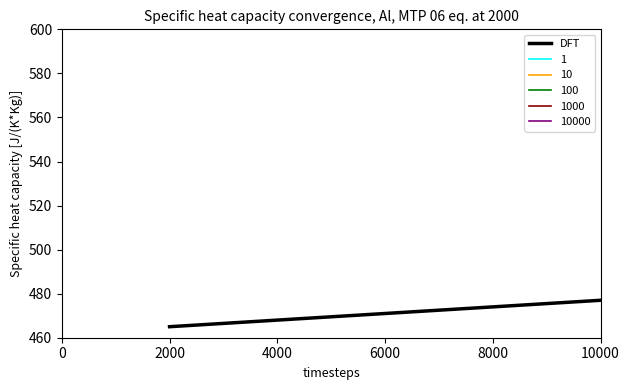

What is the highest value of the DFT series?

477.0